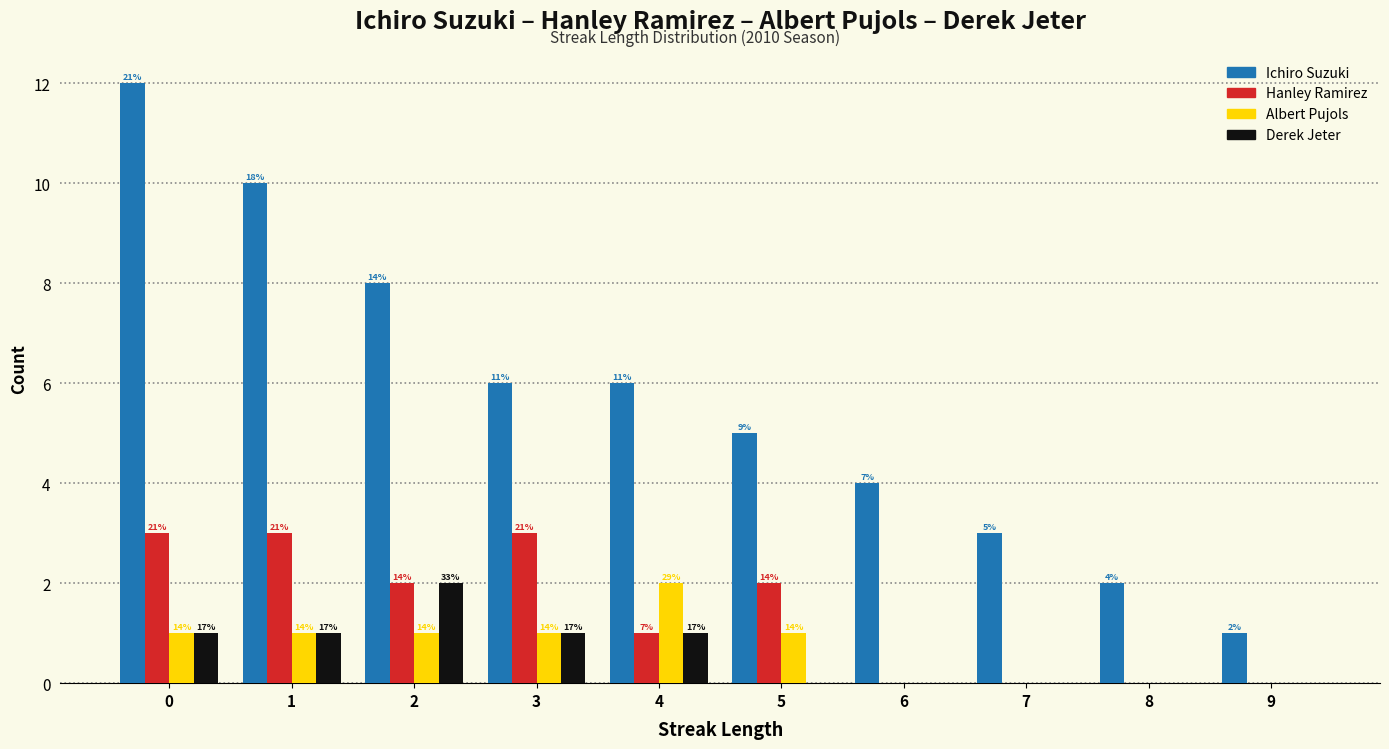

The Derek Jeter series shows 1 at 2. True or false?

False